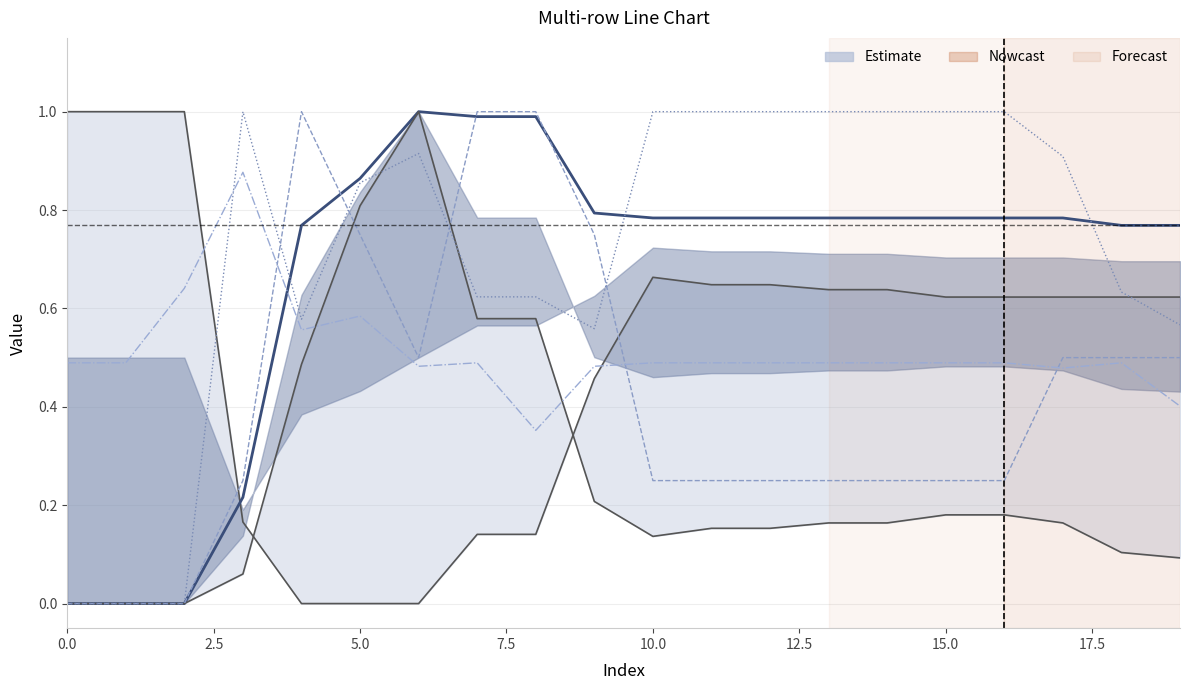

Rank the series by their maximum value, from highest to lowest.

row0, row1, row3, row2, row4, row5